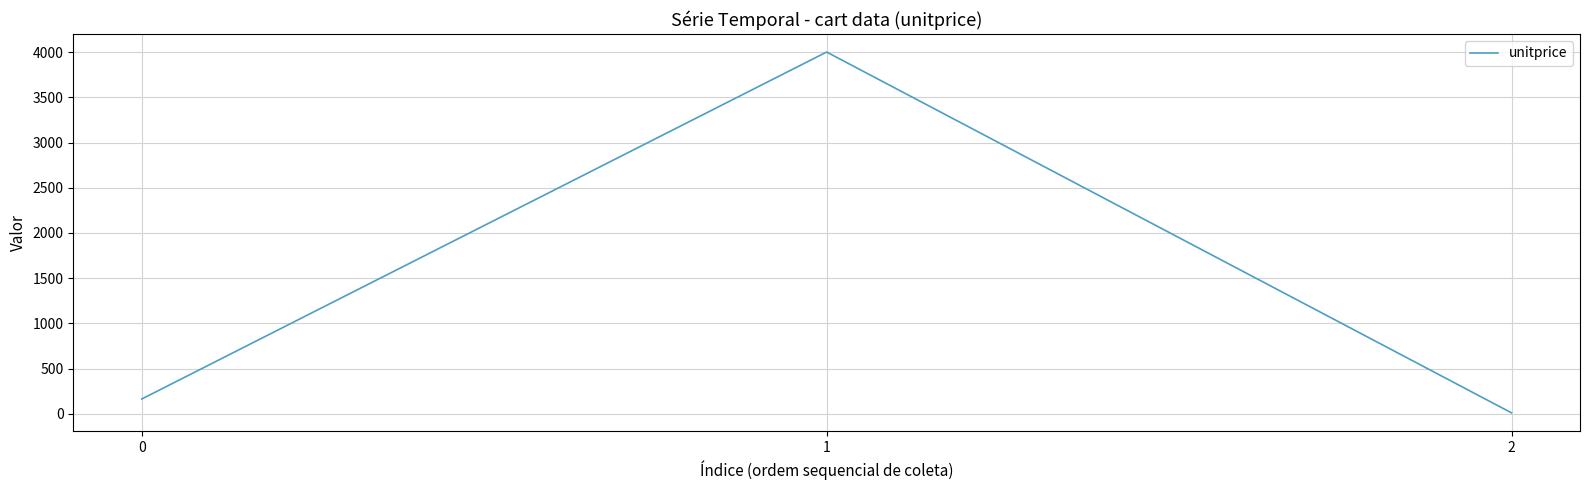

Between 0 and 1, which is larger?

1